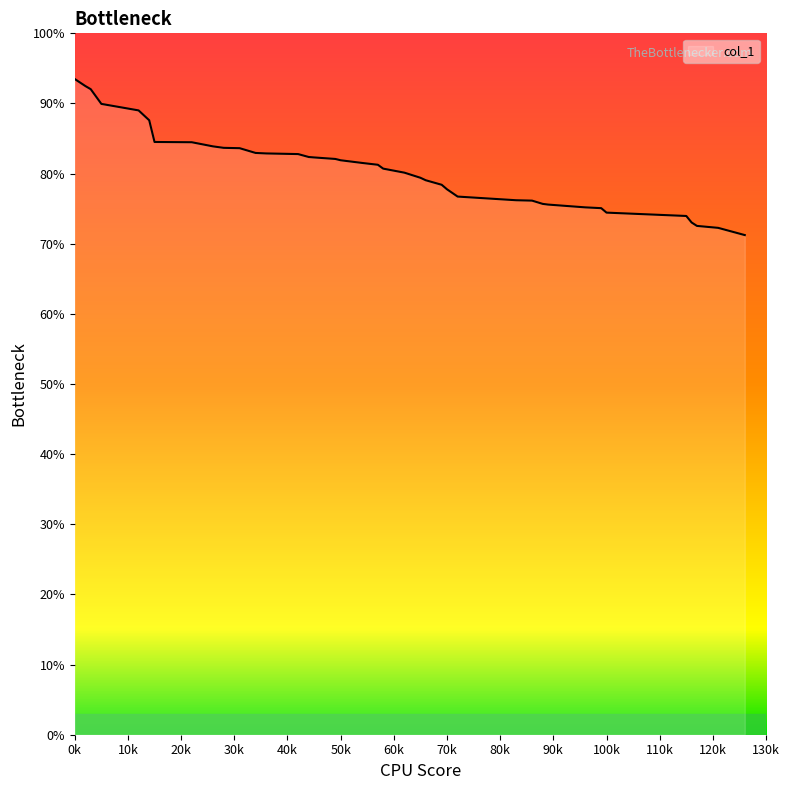

What is the difference between the maximum and minimum values?

22.2